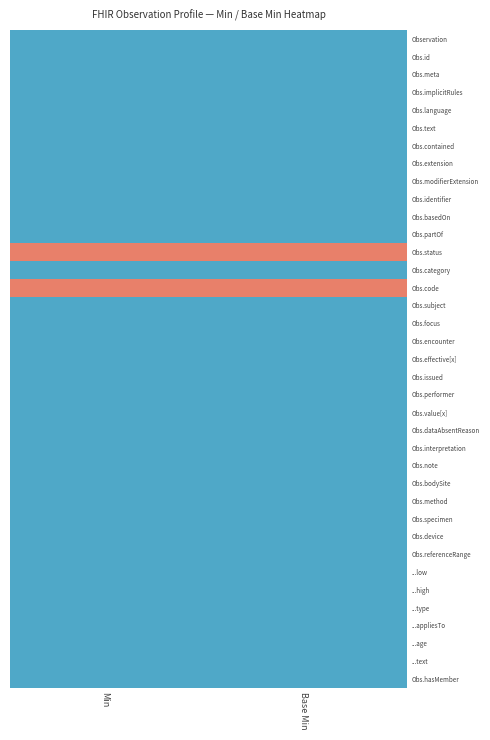

What is the spread (max minus min) of values at Base Min?

1